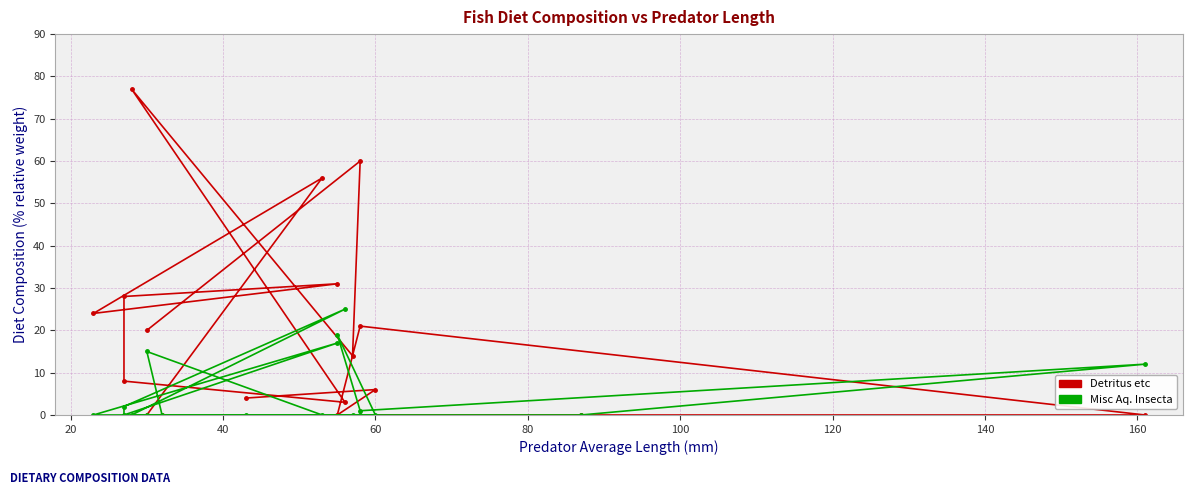

What are all the series names shown in the legend?

Detritus etc, Misc Aq. Insecta